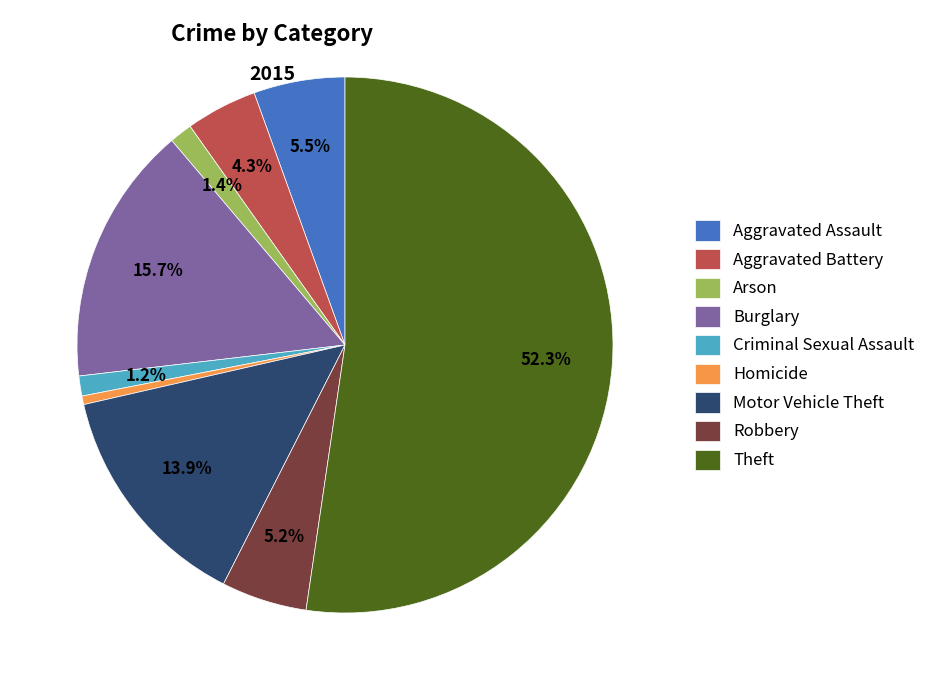

Is Robbery the majority of the pie?

No